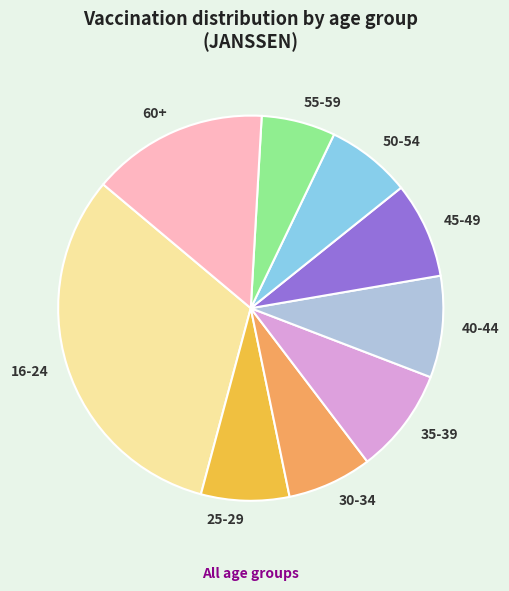

Which has a higher value, 25-29 or 40-44?

40-44